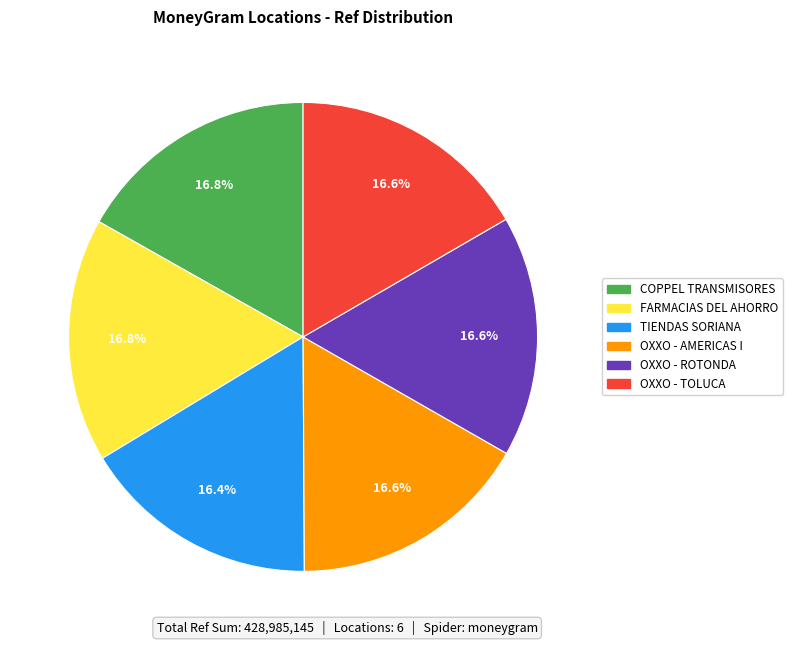

Does any single category account for the majority?

No